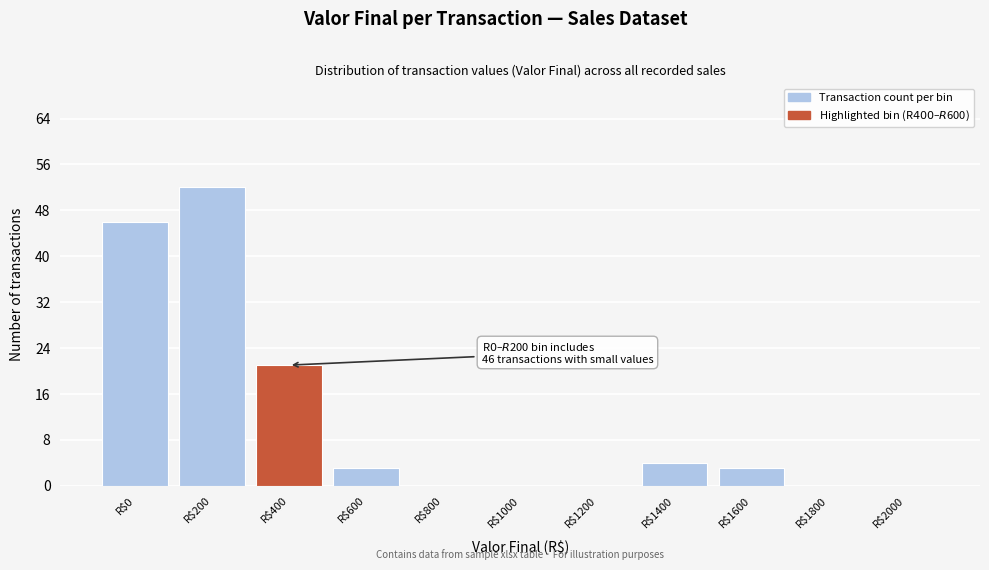

What is the approximate value at R$1600?

3